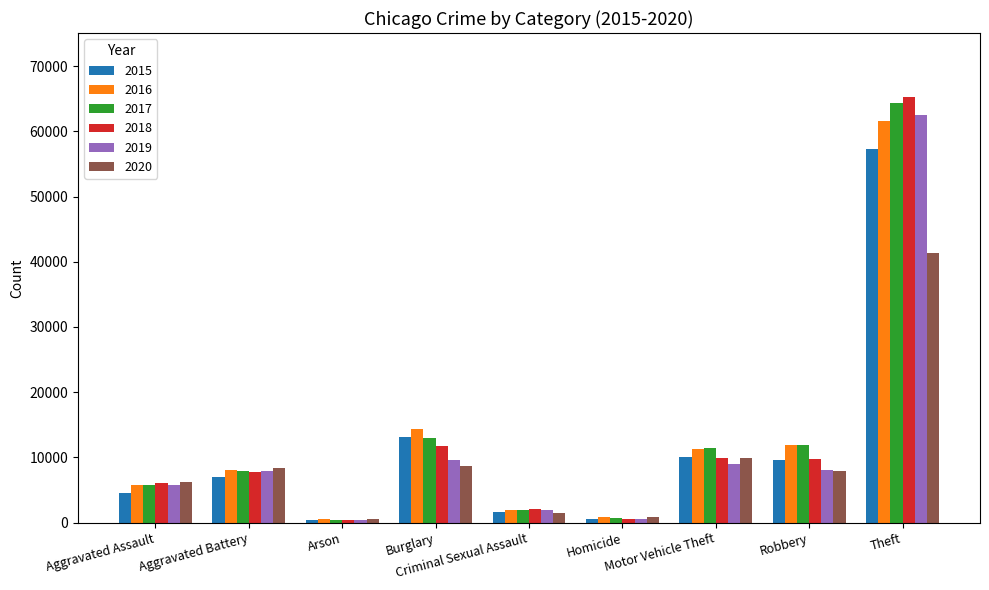

What is the greatest value displayed?

65290